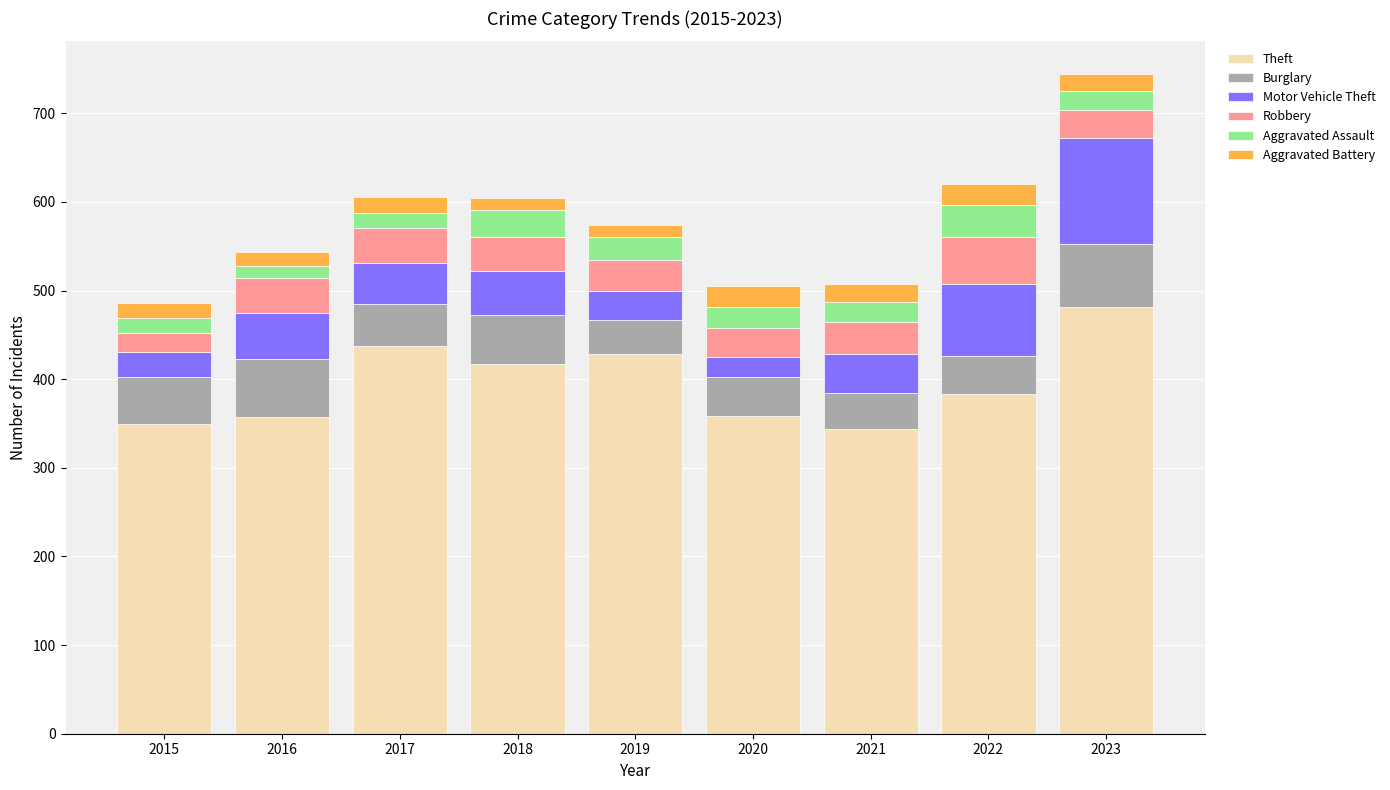

What is the average value of the Theft series?

395